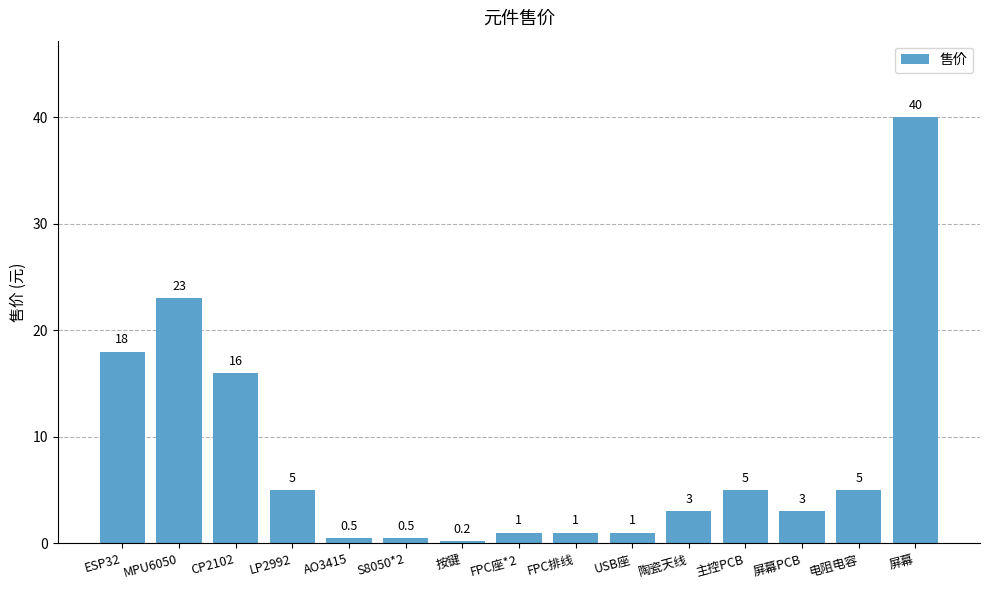

What is the label of the 2nd bar from the left?

MPU6050